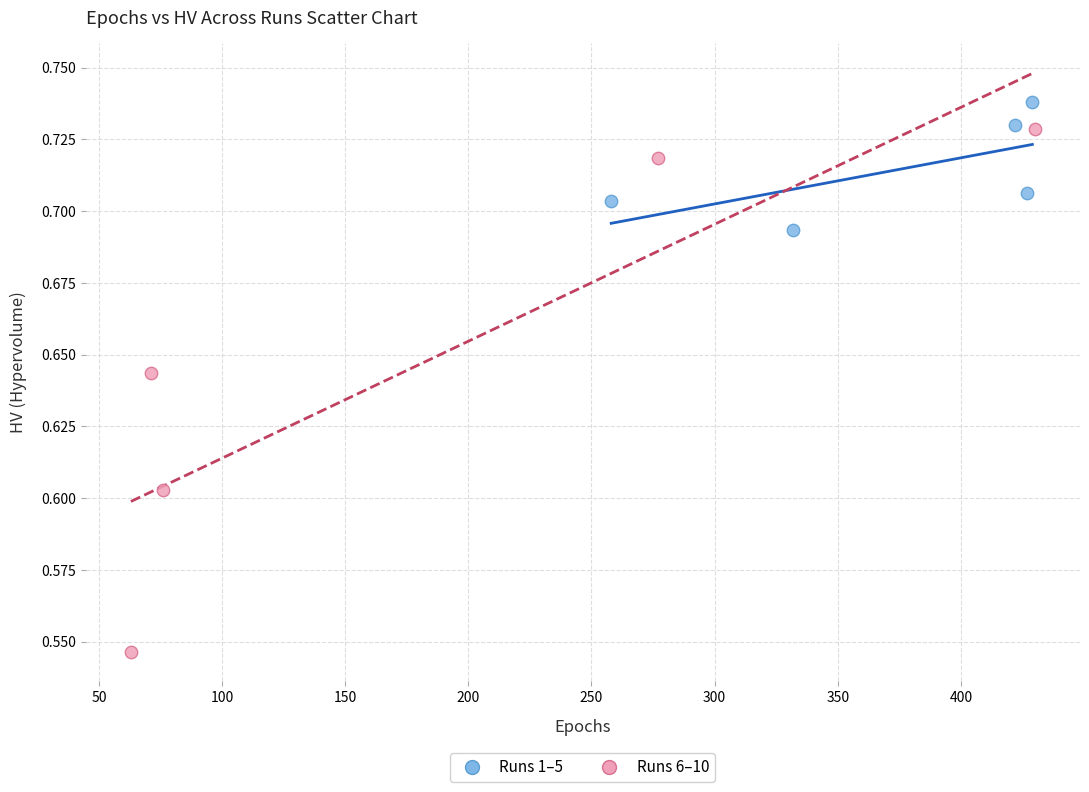

What are all the series names shown in the legend?

Runs 1–5, Runs 6–10